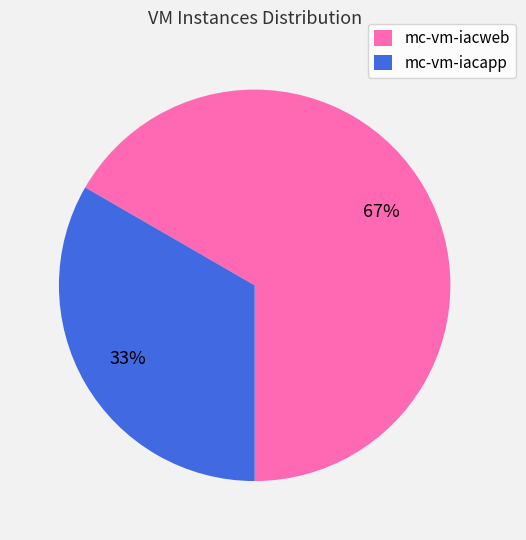

To the nearest percent, what is the combined percentage of mc-vm-iacapp and mc-vm-iacweb?

100%